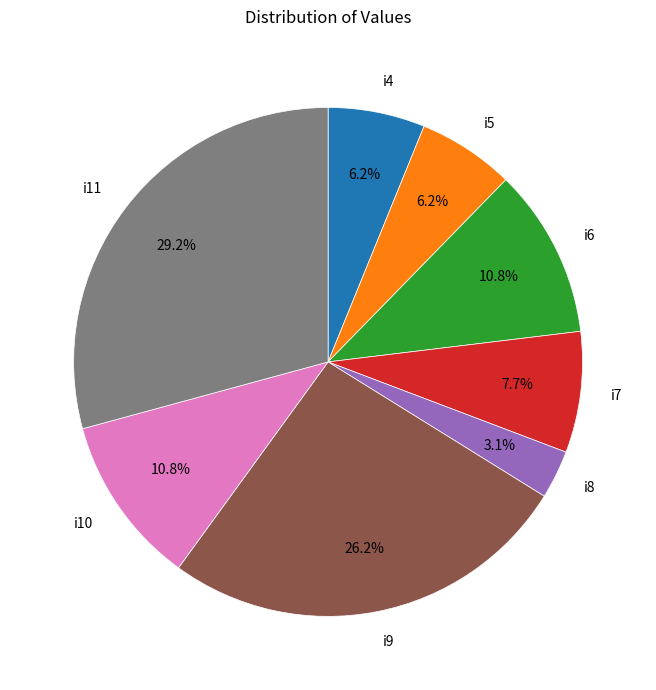

Which slice is the smallest?

i8